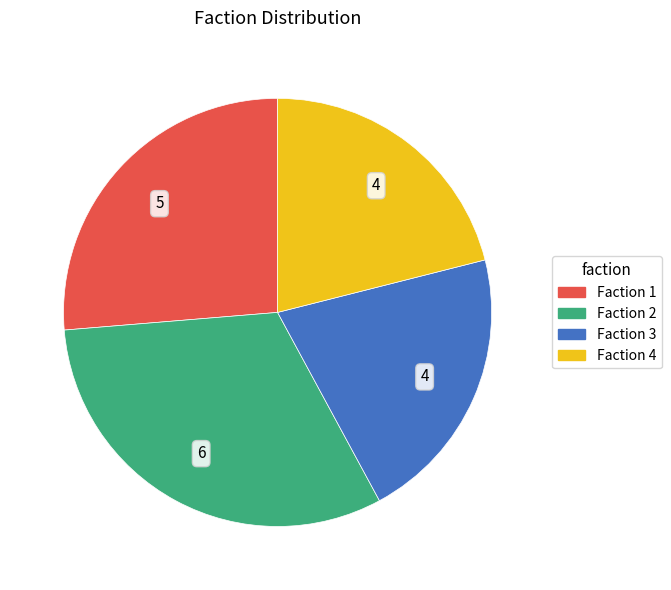

What is the largest slice in the pie chart?

Faction 2